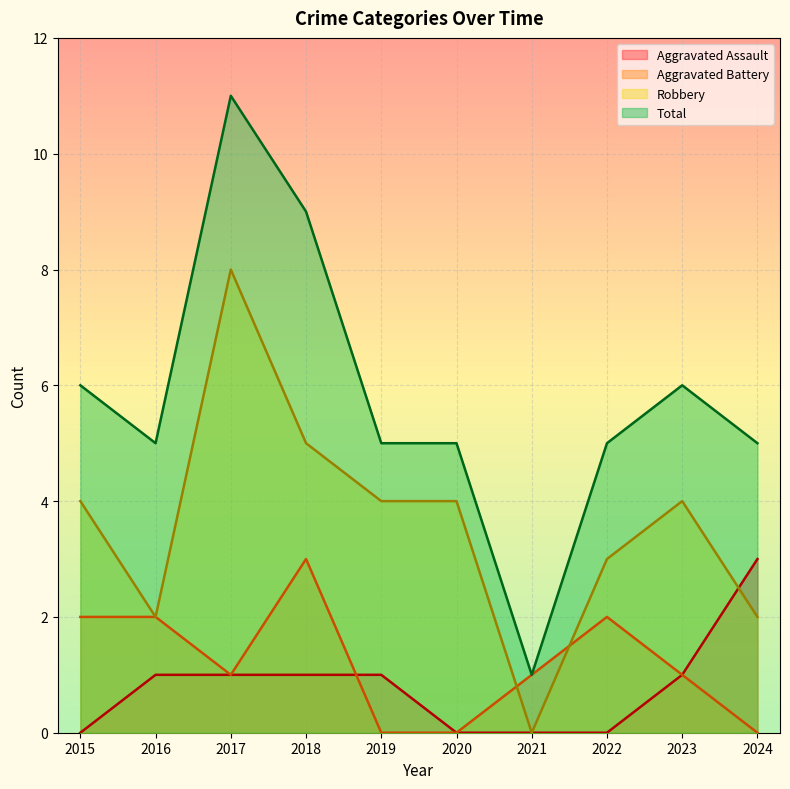

The value of Robbery at 2019 is 4. True or false?

True